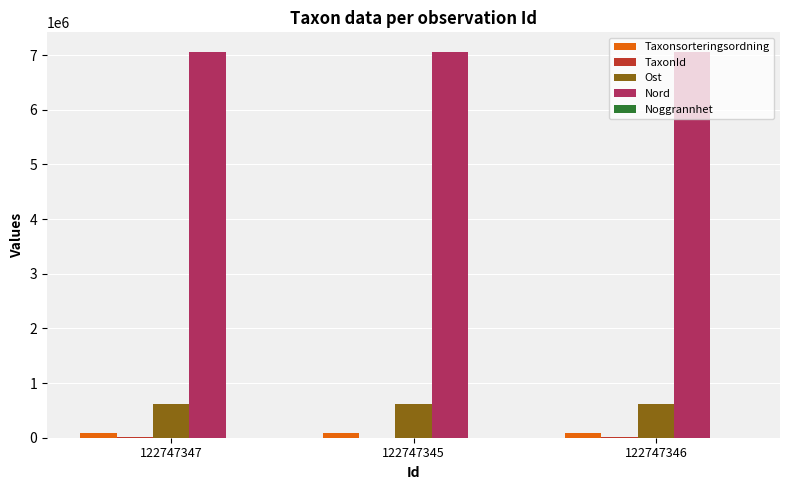

What is the difference between the Nord values at 122747346 and 122747347?

6